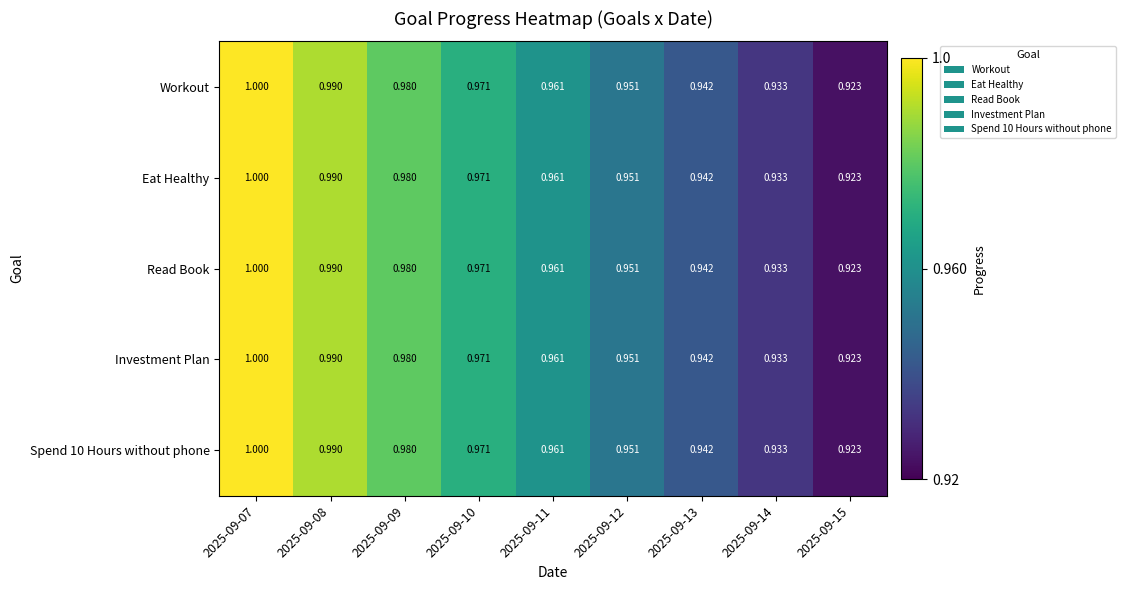

At which category does the chart reach its minimum across all series?

2025-09-15